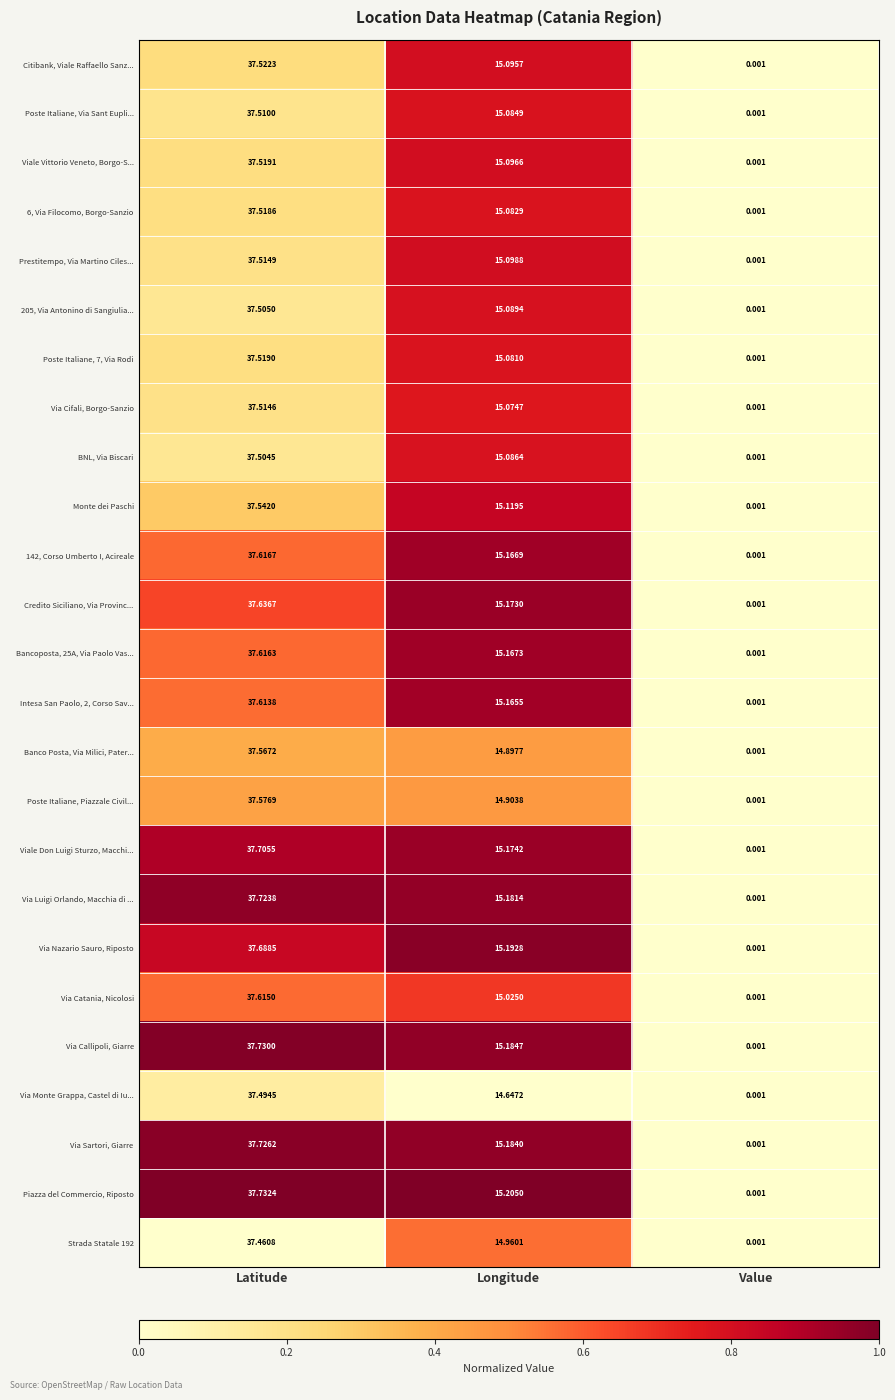

At which category is the sum across all series the highest?

Latitude